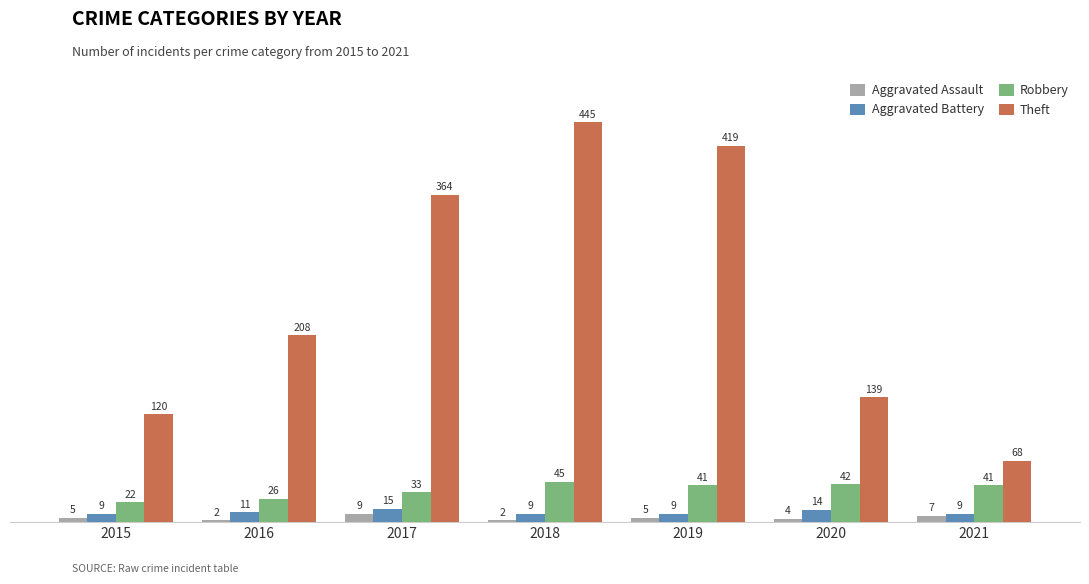

How many distinct data groups are displayed?

4